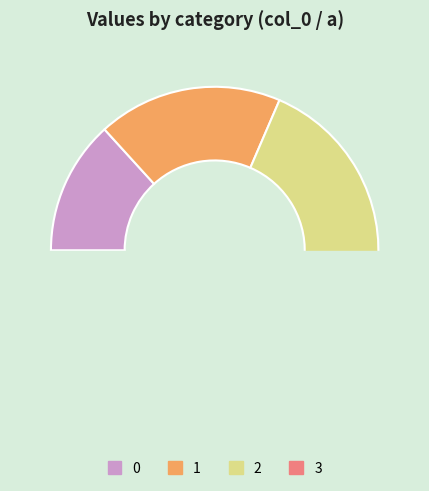

Is there a majority slice in this chart?

No